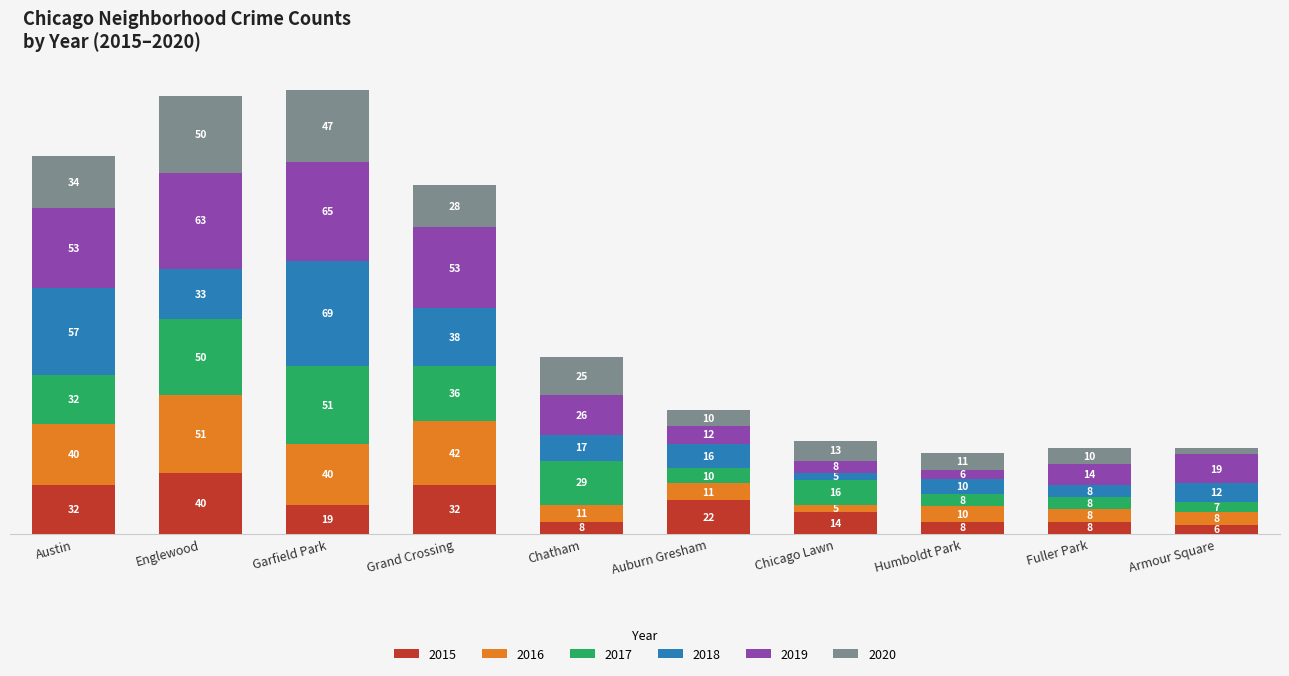

At which category is the sum across all series the highest?

Garfield Park